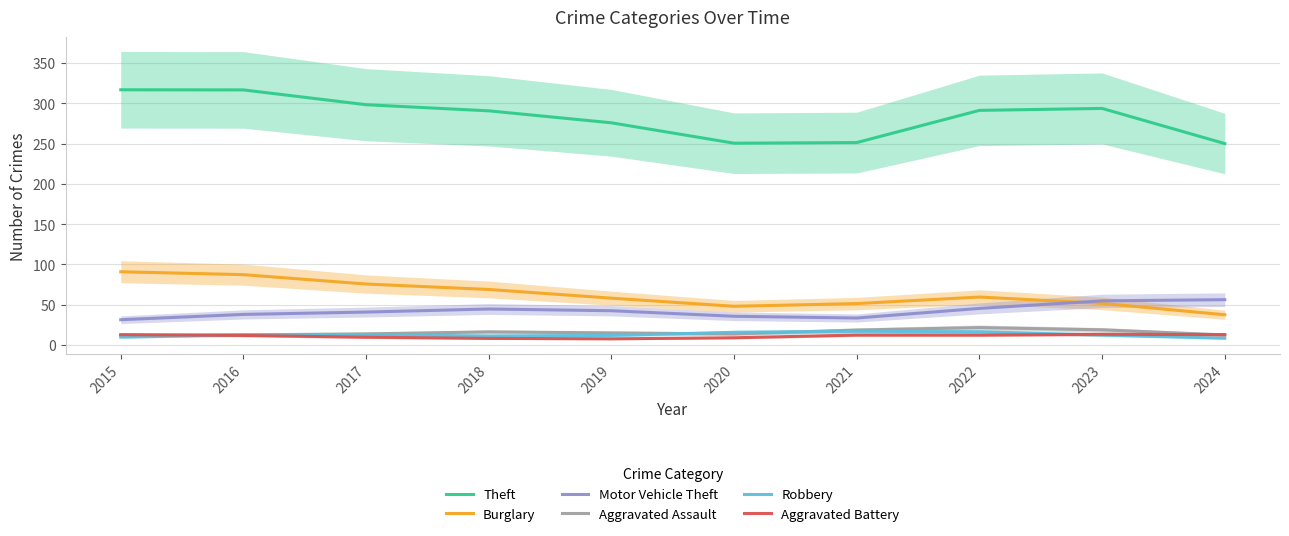

What is the difference between the highest and lowest values at 2017?

288.5